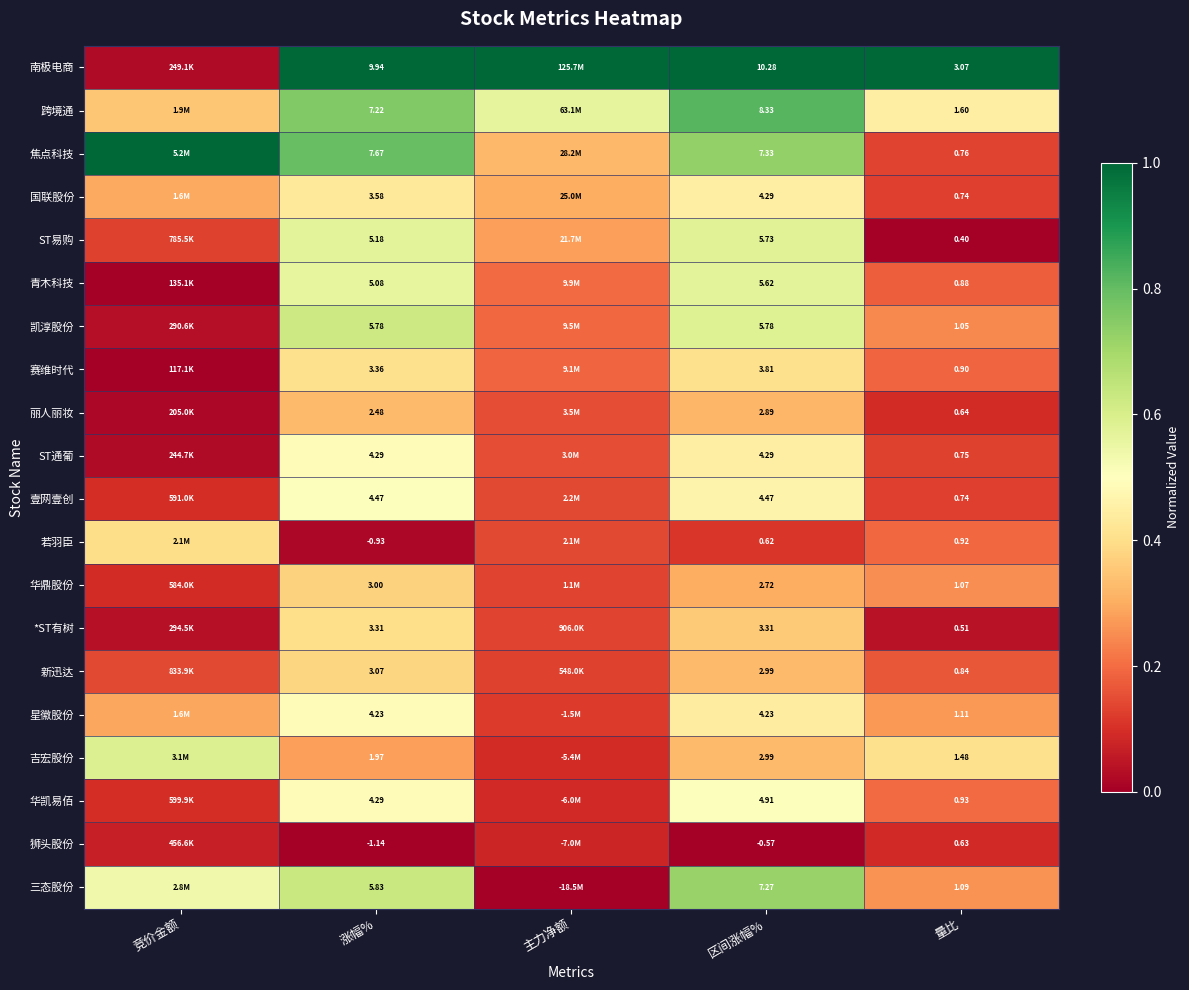

Between 区间涨幅% and 量比, which series saw the biggest shift?

南极电商